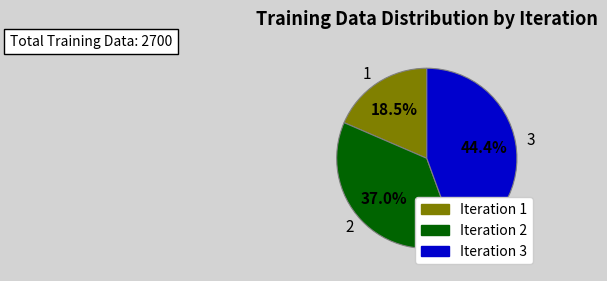

To the nearest percent, what percentage of the pie is 2?

37%